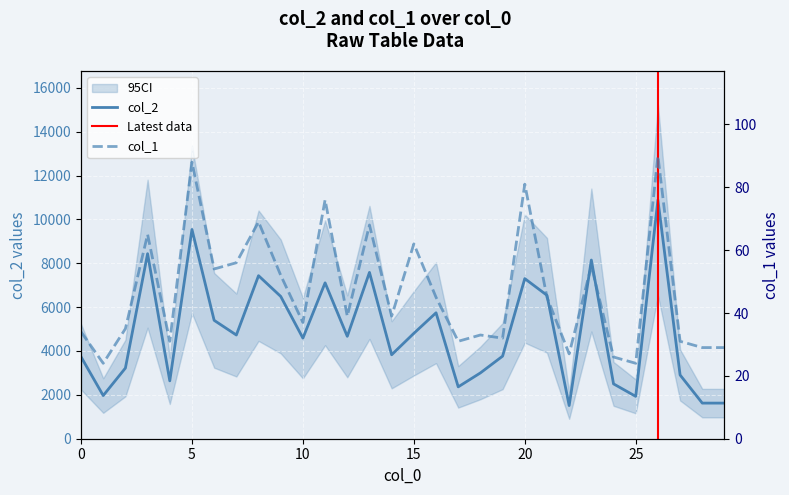

What is the difference between the maximum and minimum values in the col_1 series?

66